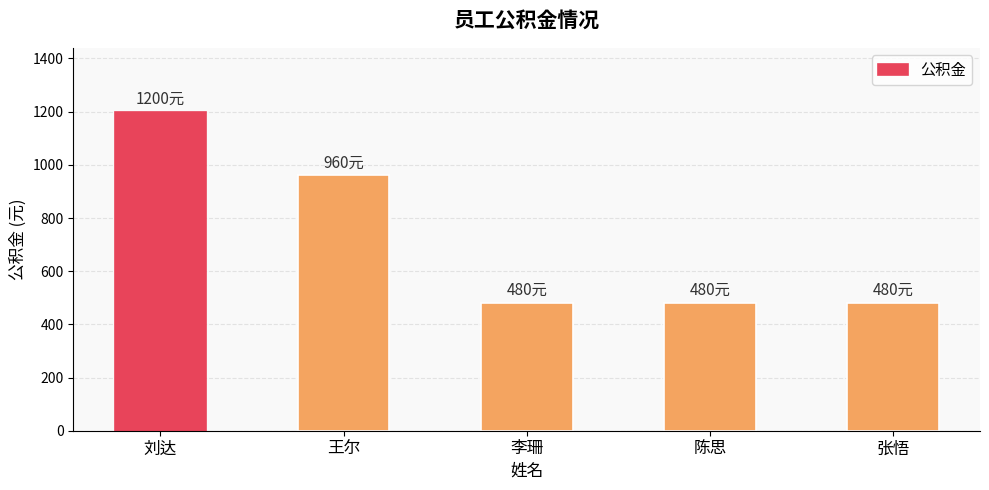

Is it true that the value at 刘达 is 345?

False